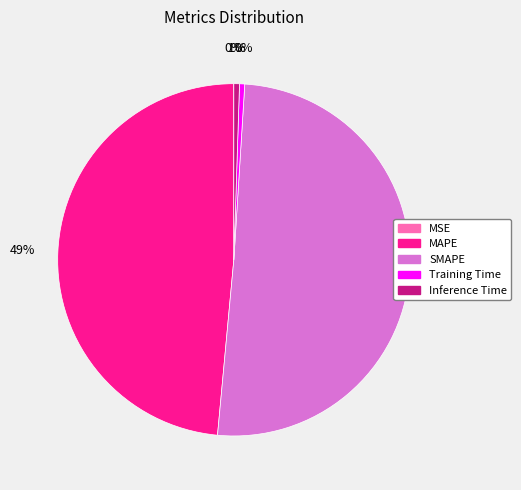

Which category accounts for the majority?

SMAPE